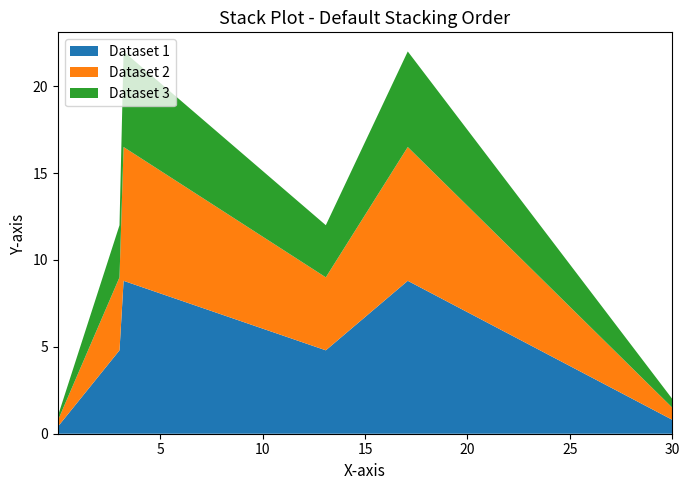

Reading right to left, transcribe all the data shown in this chart.

2	22	12	22	12	1